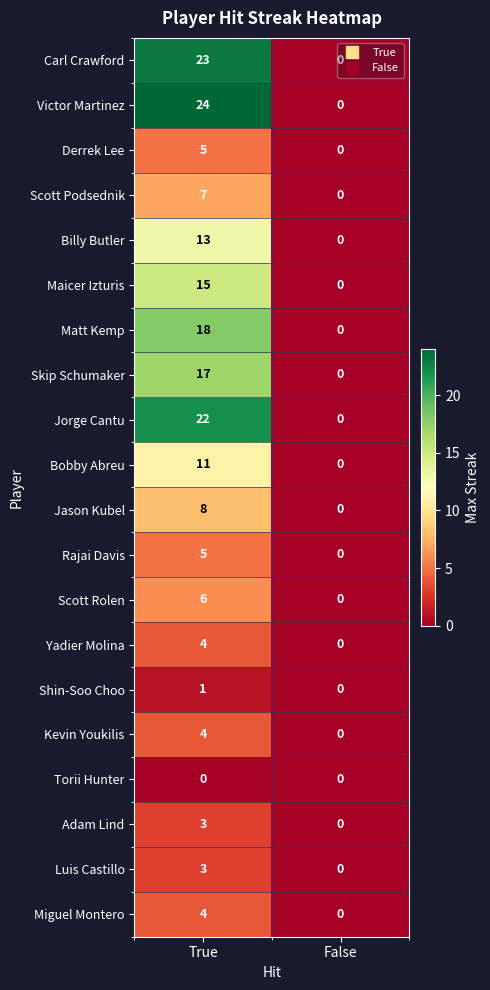

Where is Adam Lind nearest to the value 1?

False